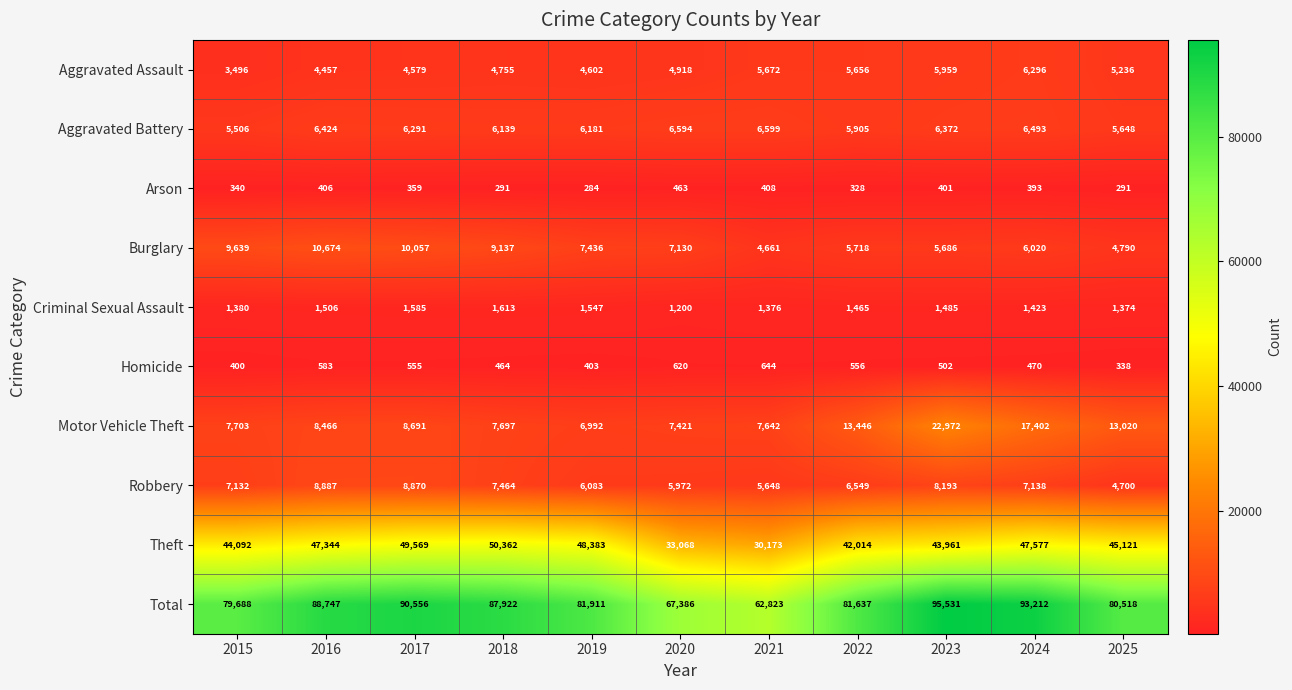

What is the sum of all Aggravated Battery values?

68152